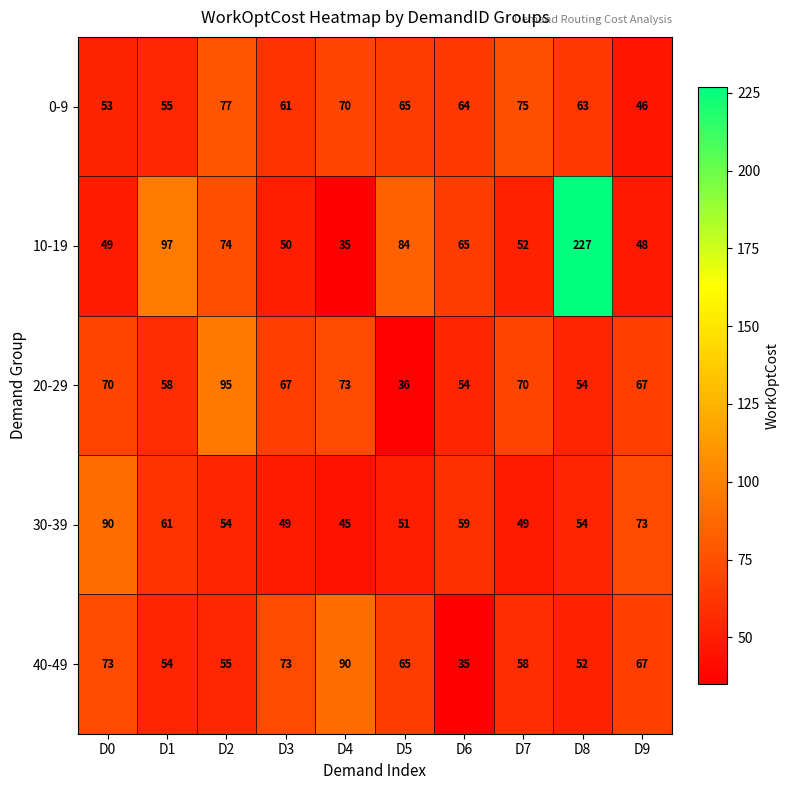

What is the maximum value shown in the chart?

227